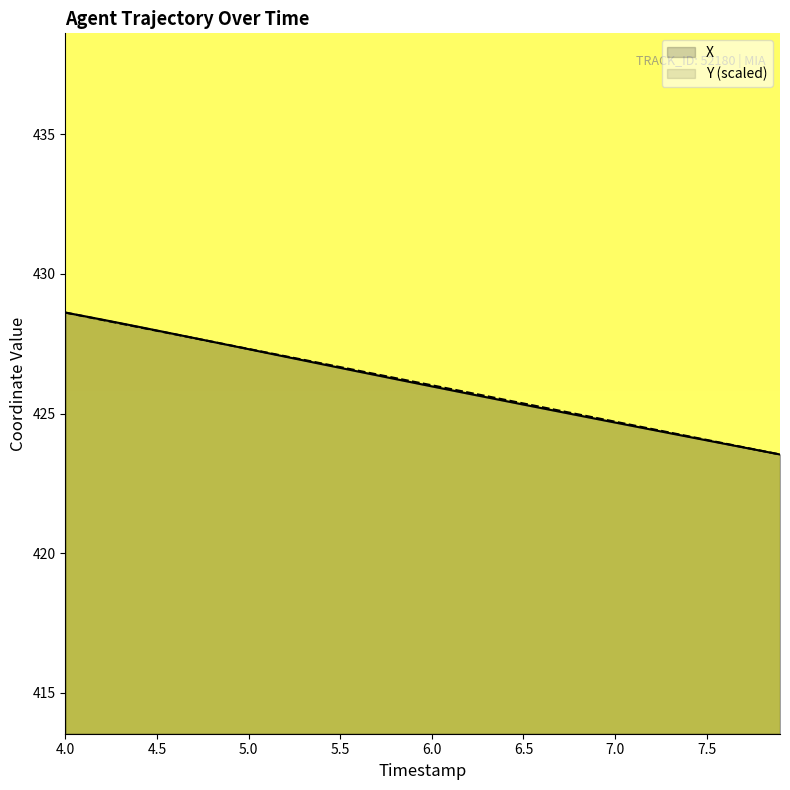

Rank the series by their maximum value, from lowest to highest.

X, Y